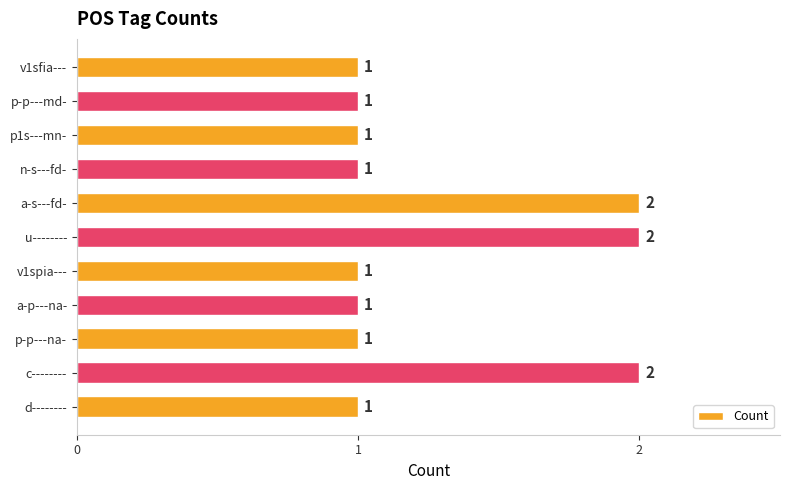

How many series are shown in this chart?

1